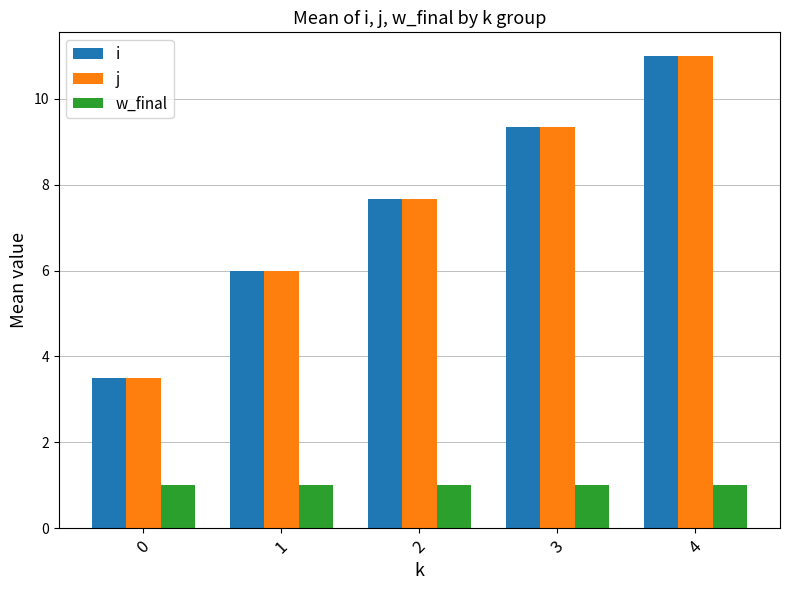

How many groups of bars are there?

5